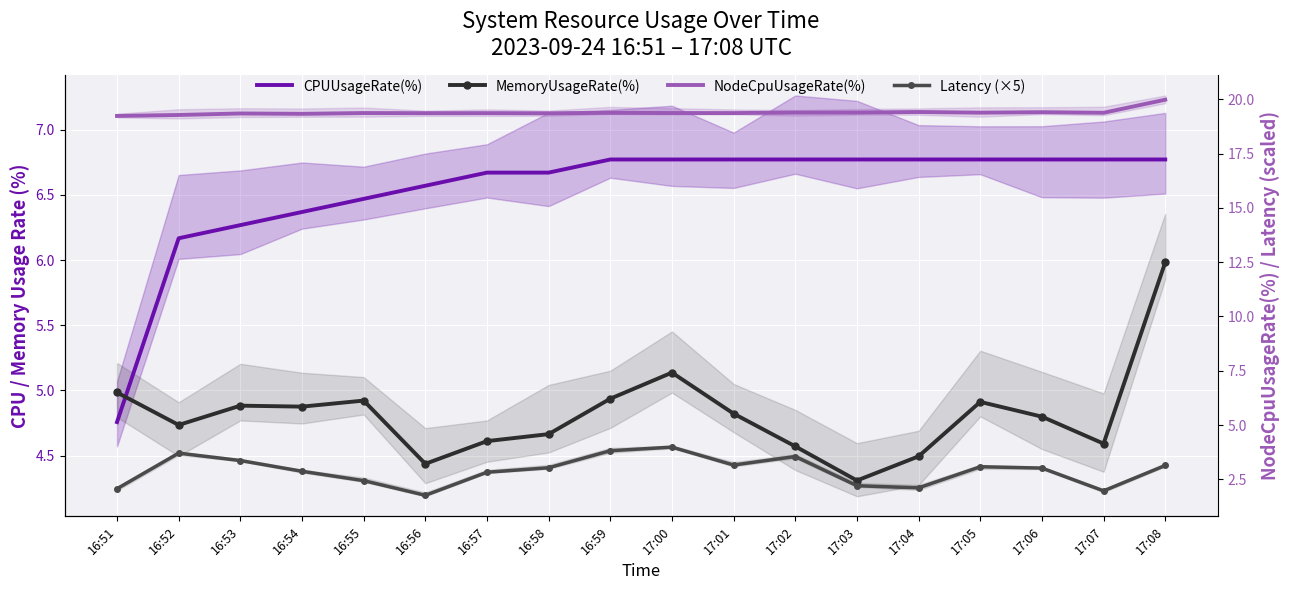

Rank the categories by CPUUsageRate(%) value from highest to lowest.

16:59, 17:00, 17:01, 17:02, 17:03, 17:04, 17:05, 17:06, 17:07, 17:08, 16:57, 16:58, 16:56, 16:55, 16:54, 16:53, 16:52, 16:51